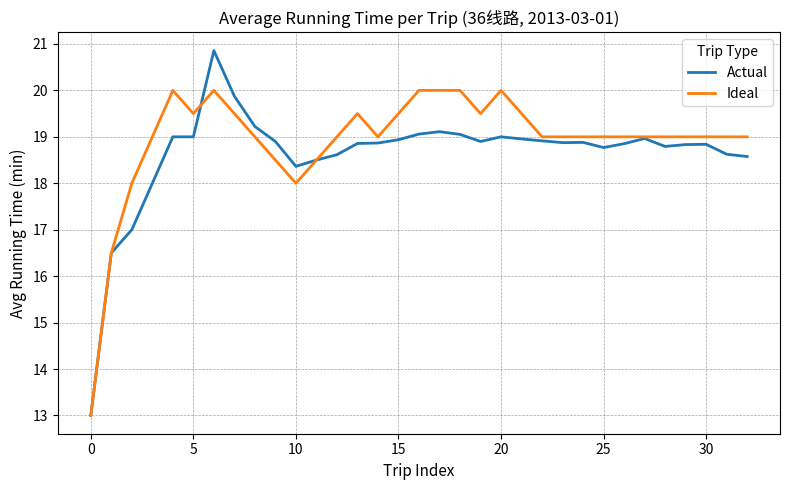

List the series in order of their peak value, lowest first.

Ideal, Actual